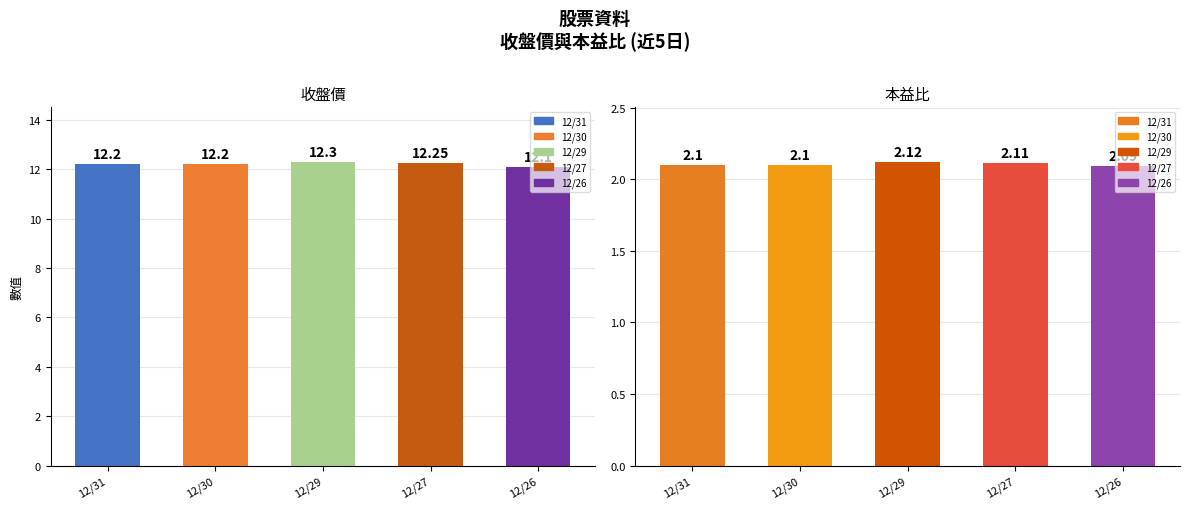

Reading right to left, what are all the values shown in this chart?

收盤價: 12.1	12.2	12.3	12.2	12.2
本益比: 2.1	2.1	2.1	2.1	2.1